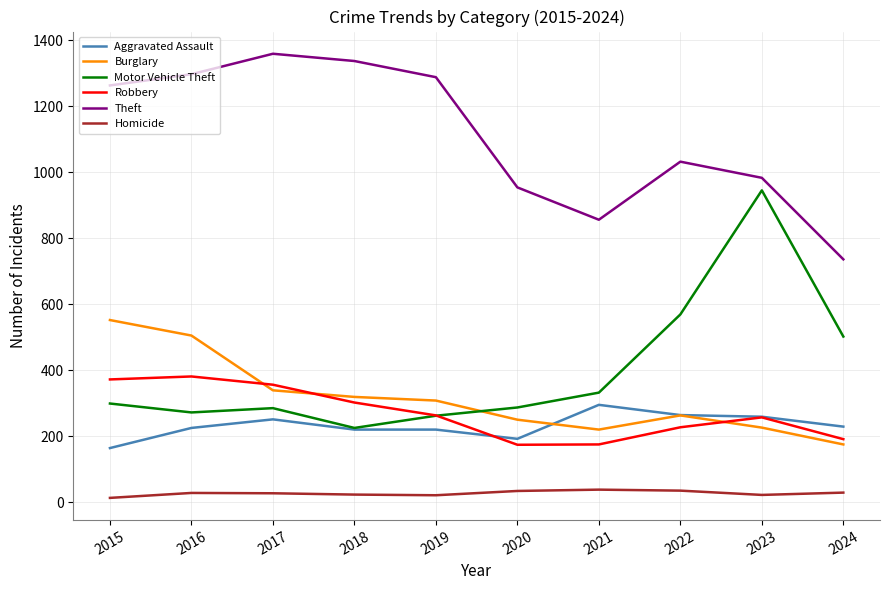

True or false: Homicide and Aggravated Assault intersect in this chart.

False